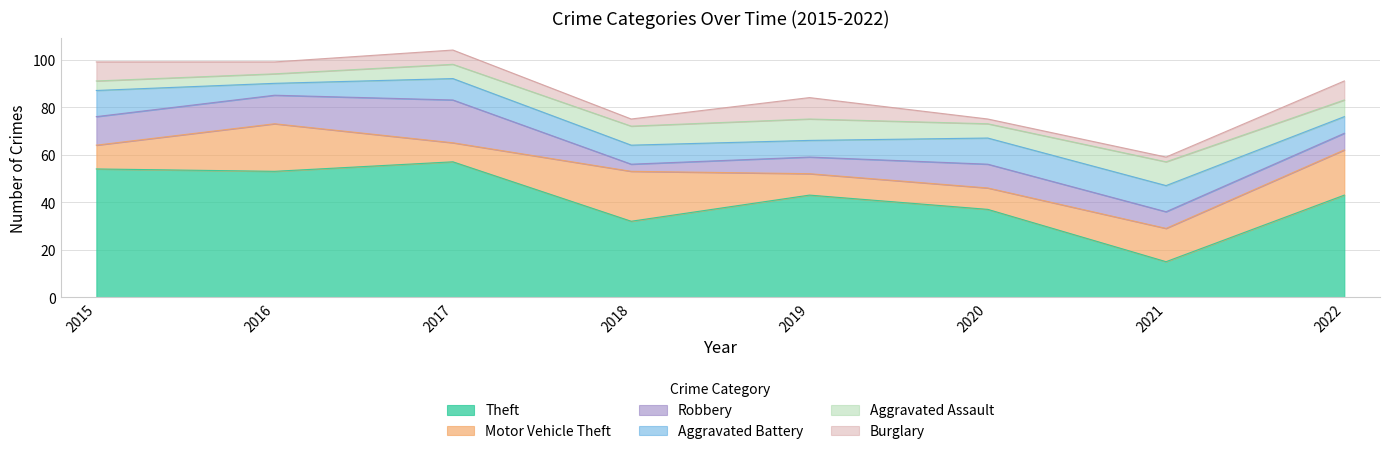

Reading left to right, list all the values displayed in this chart.

Theft: 54	53	57	32	43	37	15	43
Motor Vehicle Theft: 10	20	8	21	9	9	14	19
Robbery: 12	12	18	3	7	10	7	7
Aggravated Battery: 11	5	9	8	7	11	11	7
Aggravated Assault: 4	4	6	8	9	6	10	7
Burglary: 8	5	6	3	9	2	2	8